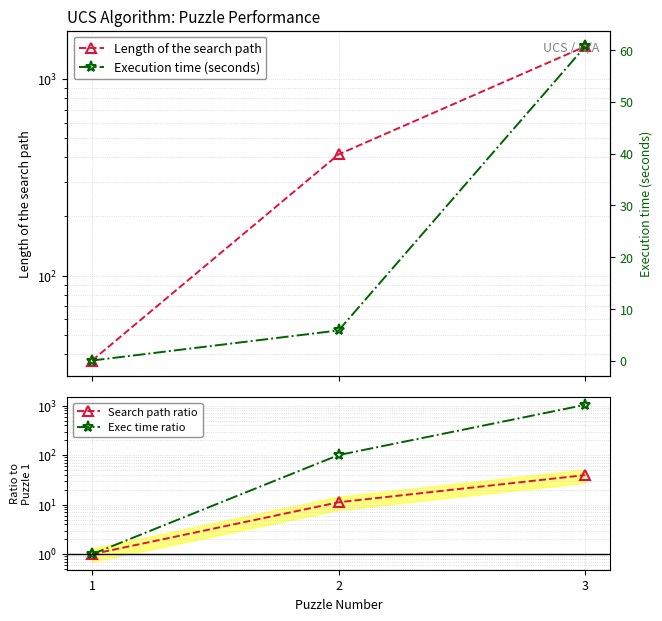

What is the value of the Execution time (seconds) point at the 1st from the left?

0.1